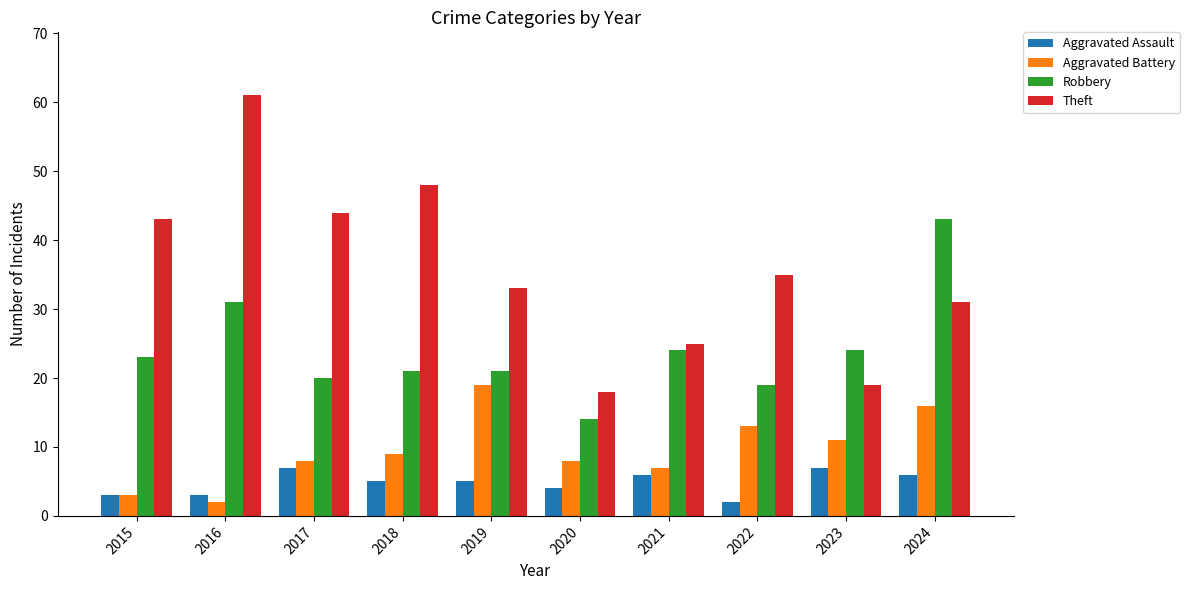

What is the value of the Aggravated Assault bar at the 6th from the left?

4